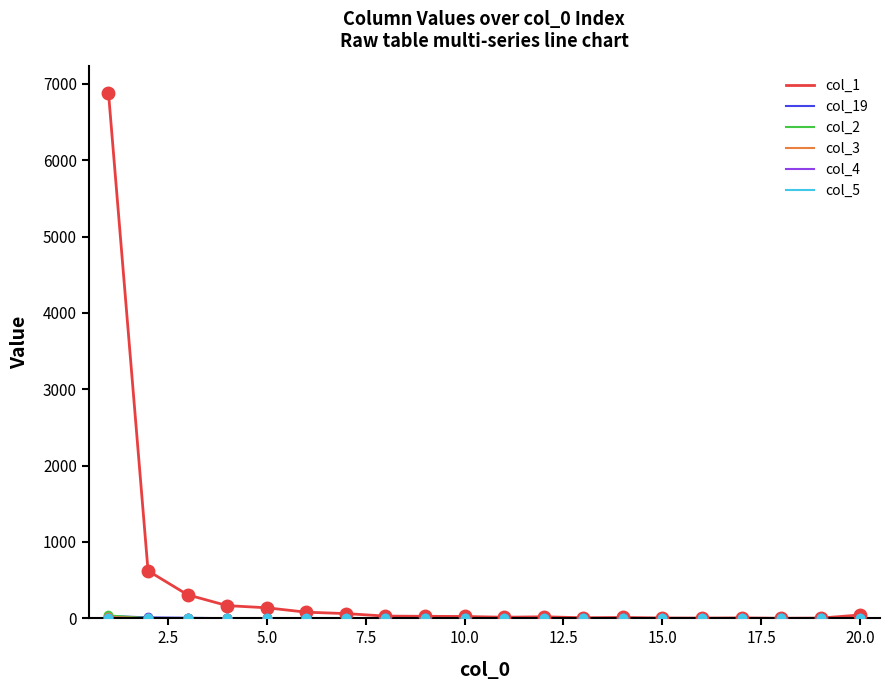

Which series has the widest spread of values?

col_1